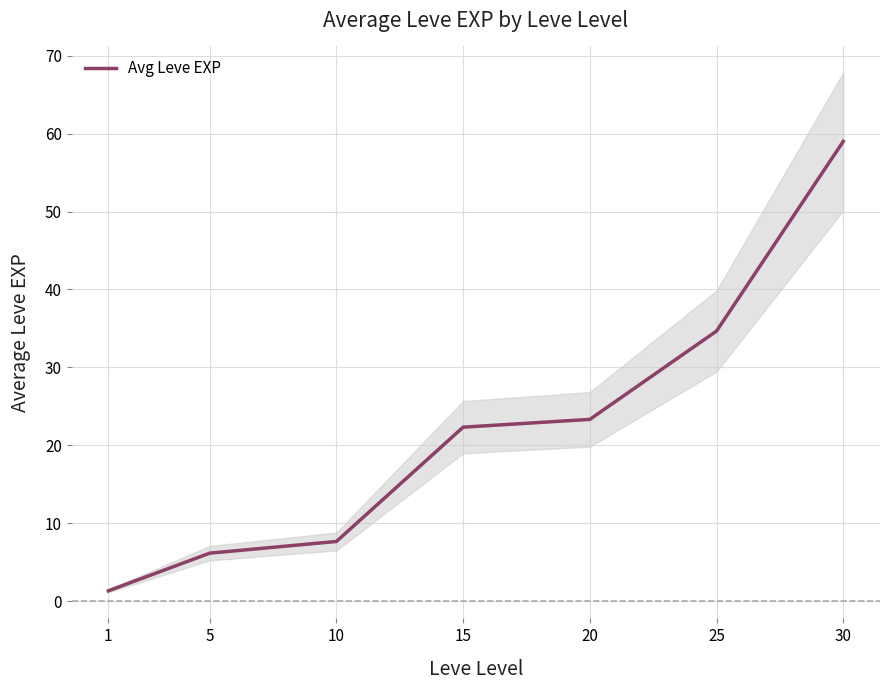

At which label does the data first exceed 22?

15